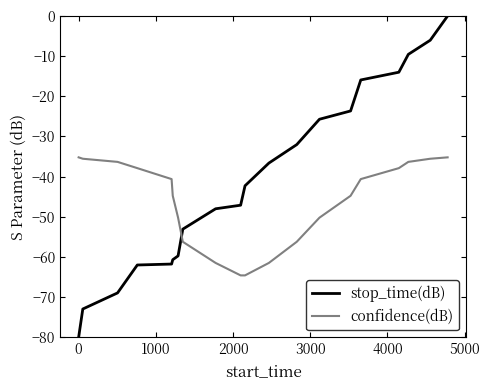

How many lines are shown in the chart?

2